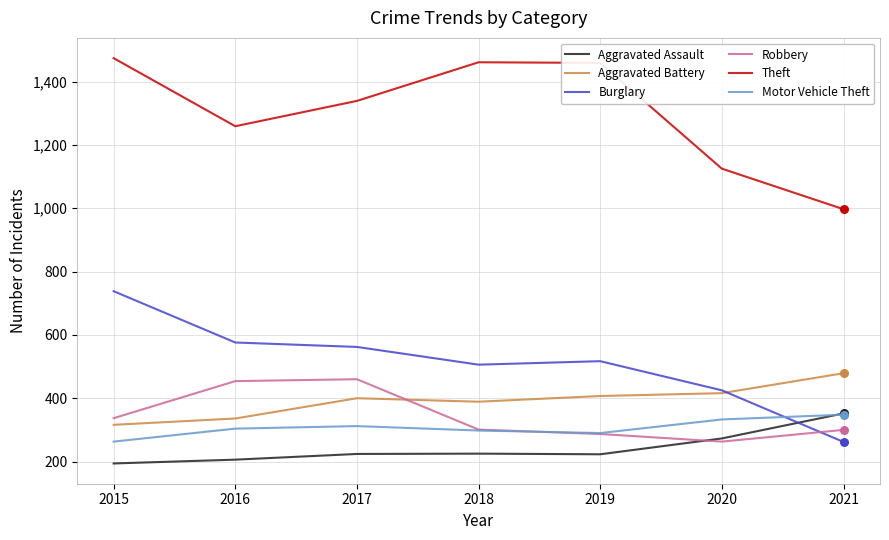

At how many categories does at least one series exceed 376?

7